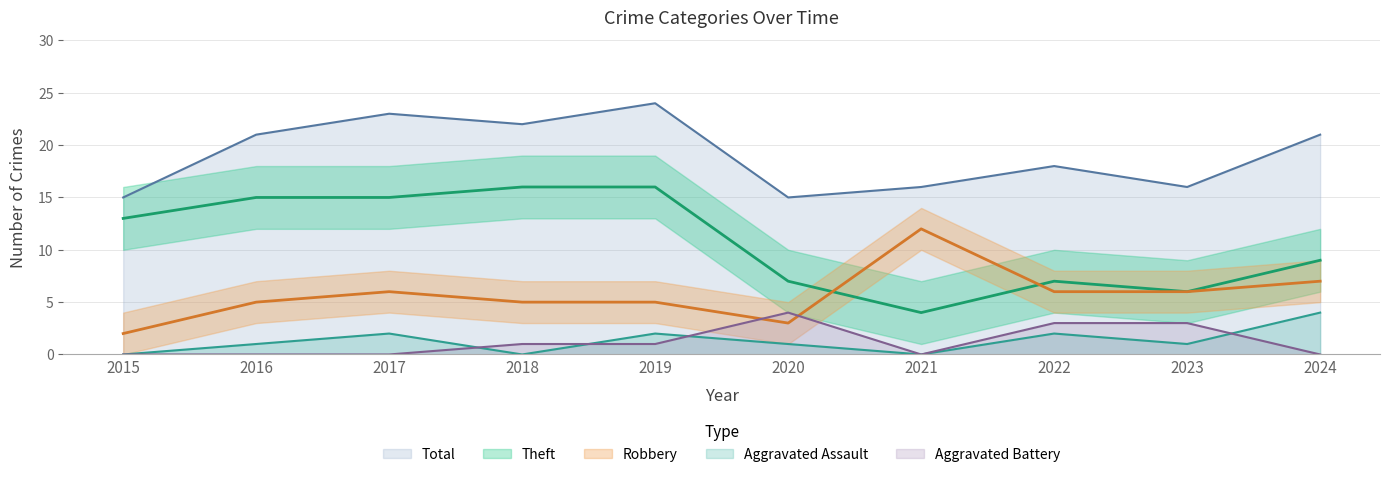

Which category has the lowest value in the Aggravated Battery series?

2015